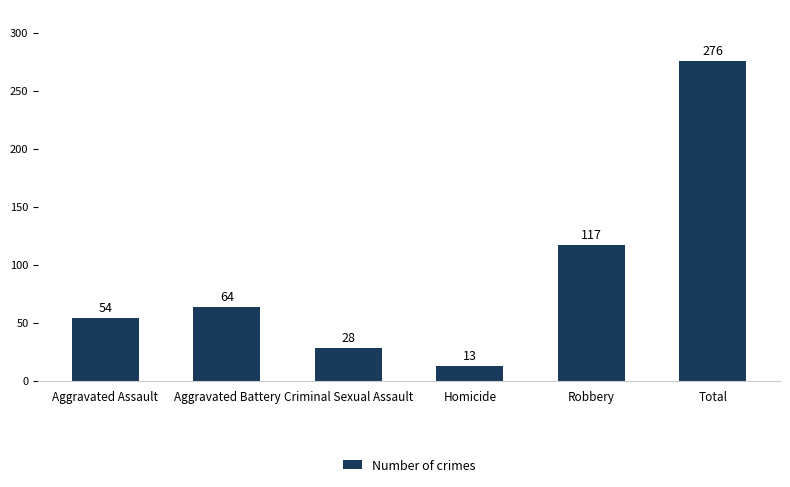

List the labels in order of value, largest first.

Total, Robbery, Aggravated Battery, Aggravated Assault, Criminal Sexual Assault, Homicide